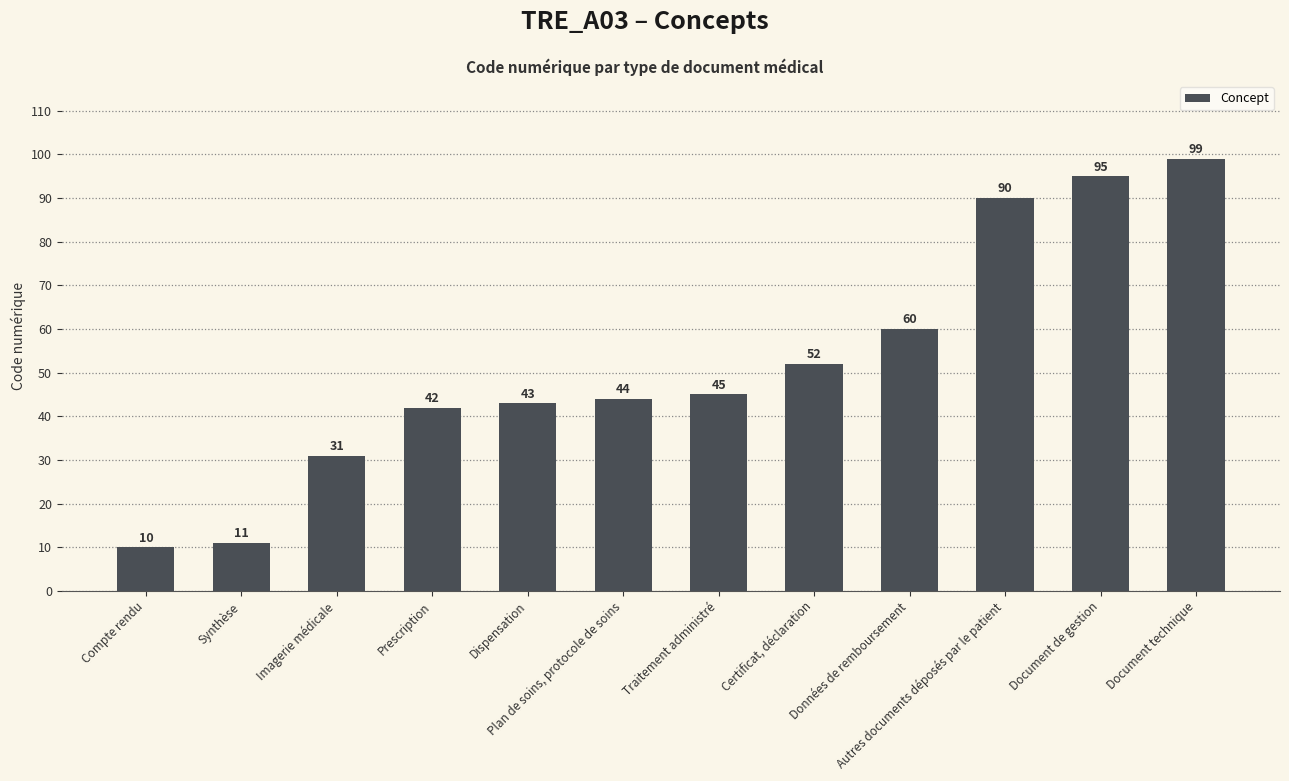

Reading left to right, what are all the values shown in this chart?

10	11	31	42	43	44	45	52	60	90	95	99